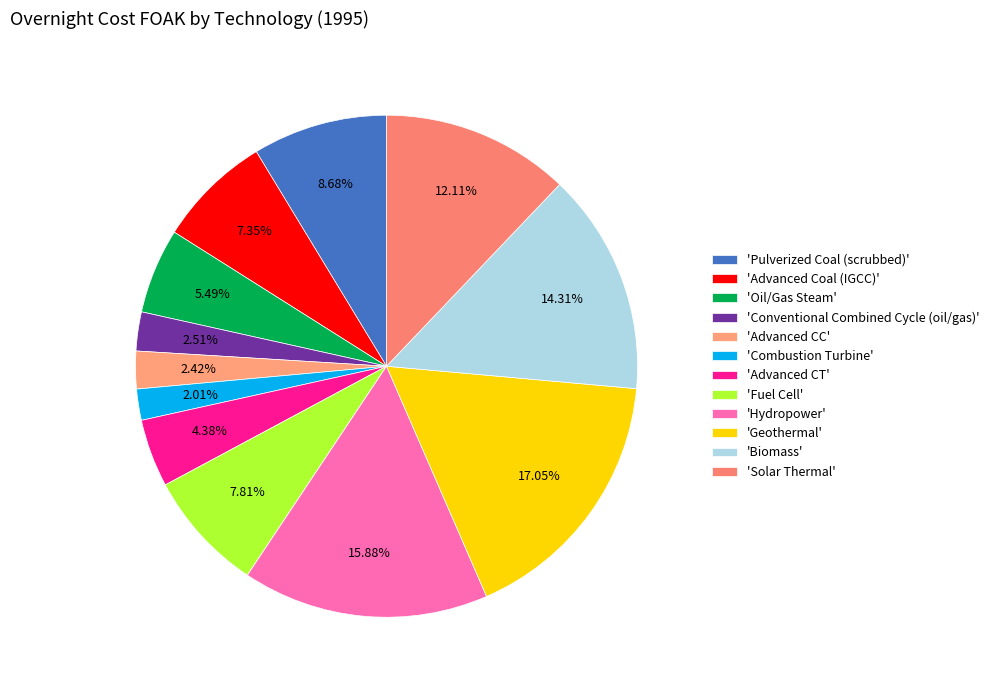

How many segments does this pie chart have?

12